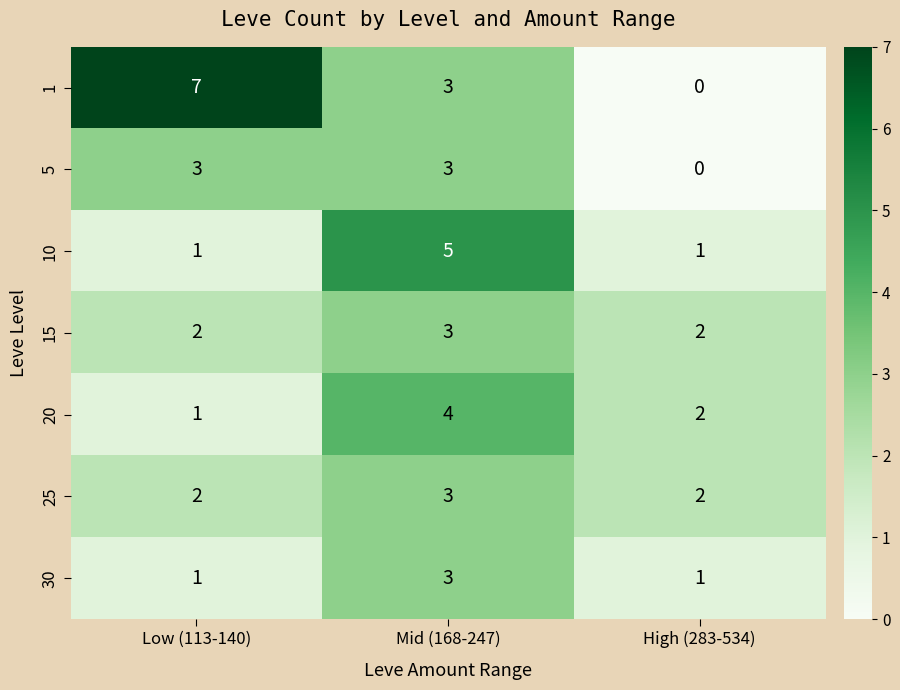

At which label does 20 first exceed 2?

Mid (168-247)